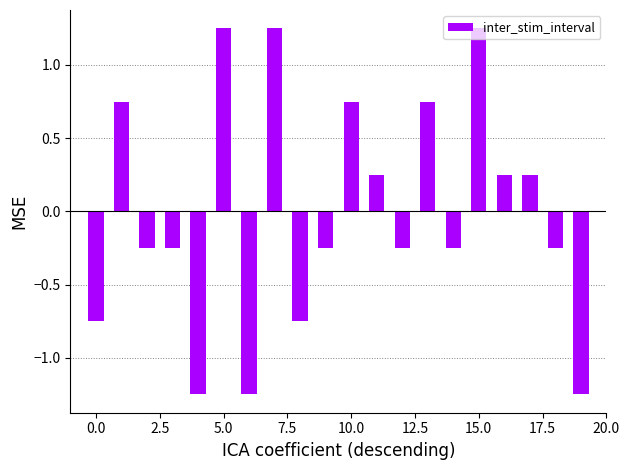

What is the difference between the second highest and minimum values?

2.5